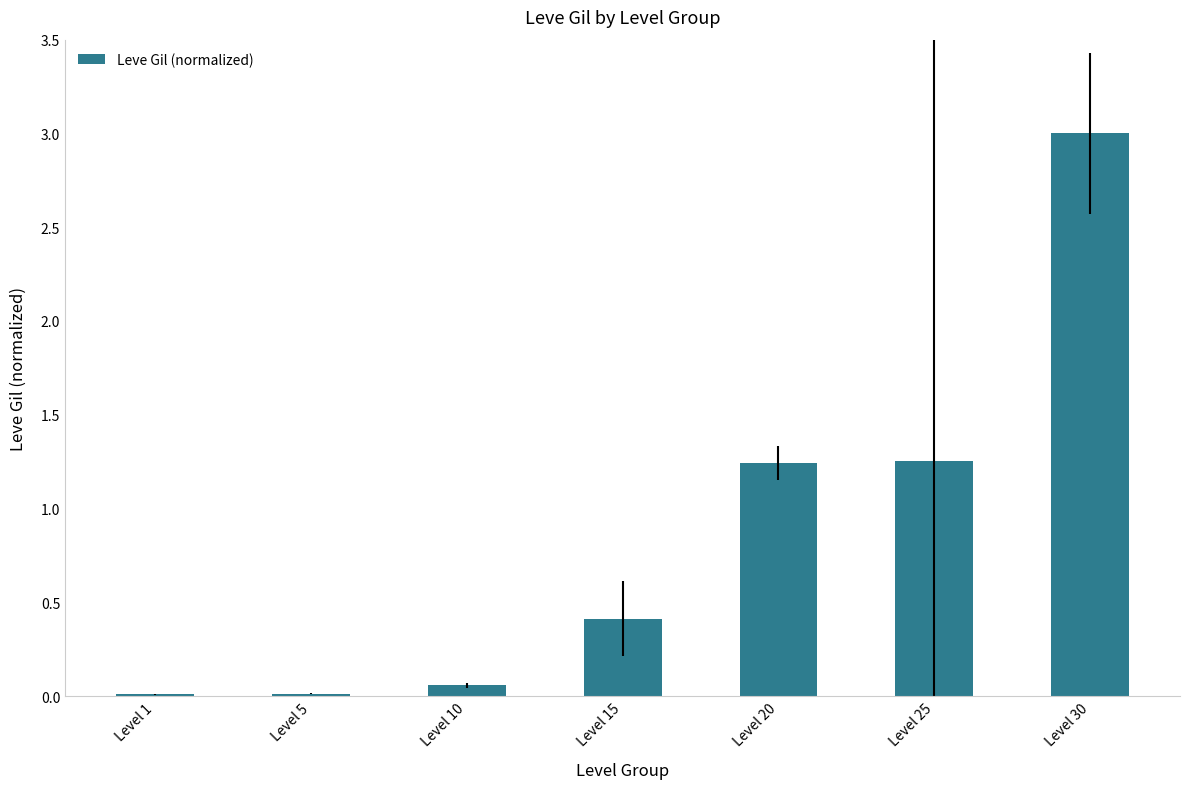

Is it true that the value at Level 5 is 0.0?

True